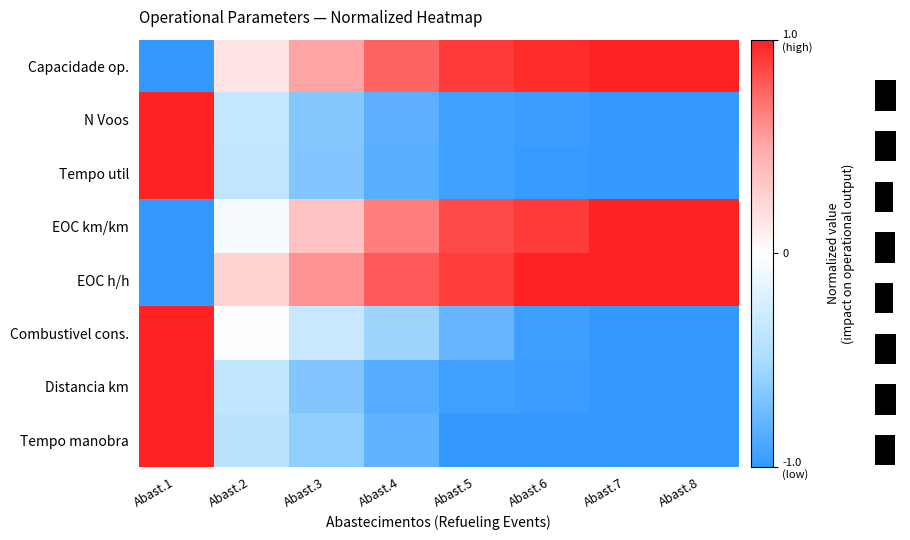

What is the sum of all Combustivel cons. values?

-3.6